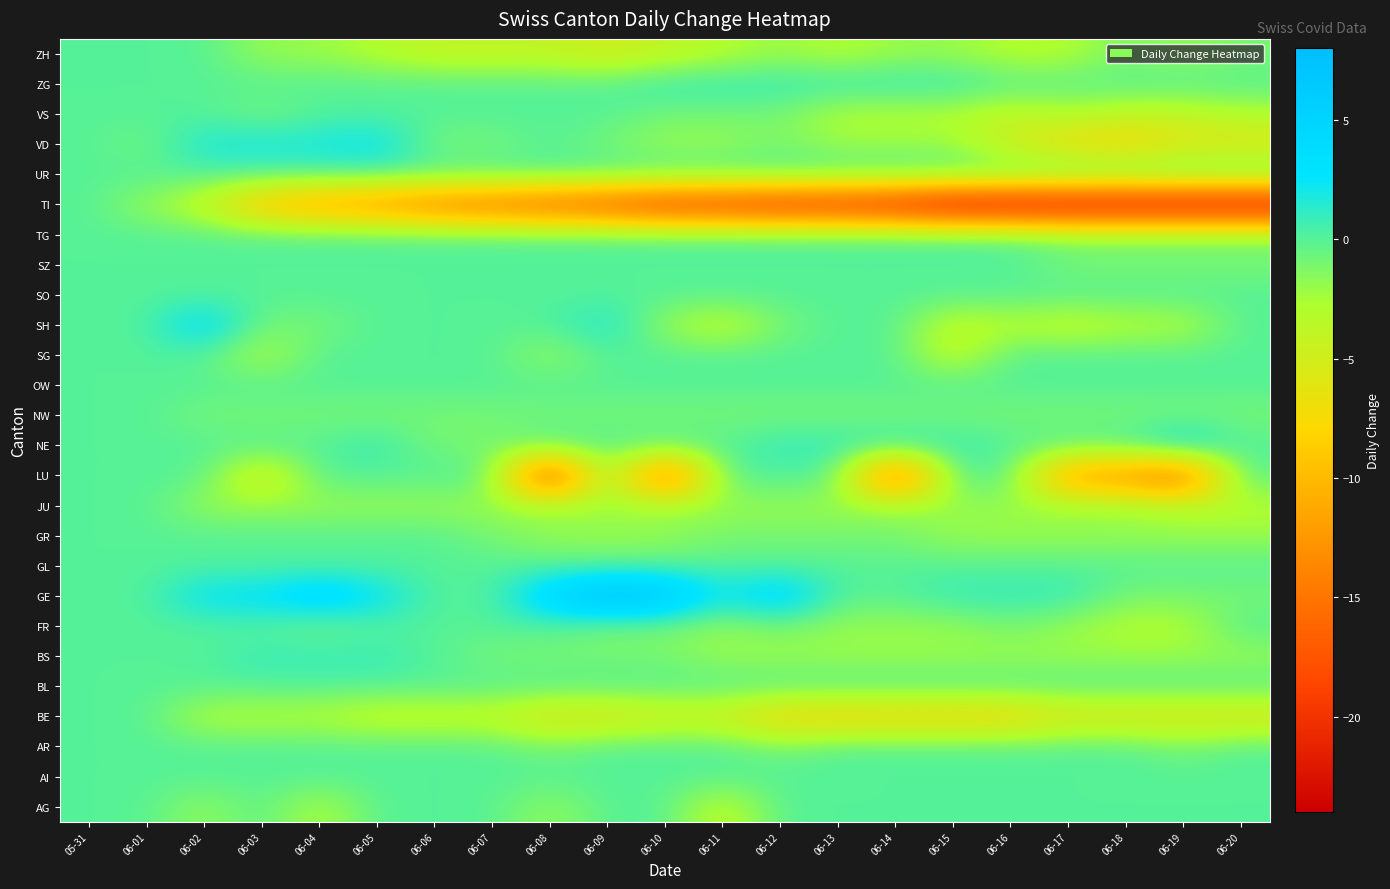

Reading right to left, extract all data points from this chart.

AG: 06-20=0	06-19=0	06-18=0	06-17=0	06-16=0	06-15=0	06-14=0	06-13=0	06-12=0	06-11=-4	06-10=0	06-09=0	06-08=-2	06-07=0	06-06=0	06-05=0	06-04=-3	06-03=0	06-02=-2	06-01=0	05-31=0
AI: 06-20=0	06-19=0	06-18=0	06-17=0	06-16=0	06-15=0	06-14=0	06-13=0	06-12=0	06-11=0	06-10=0	06-09=0	06-08=0	06-07=0	06-06=0	06-05=0	06-04=0	06-03=0	06-02=0	06-01=0	05-31=0
AR: 06-20=0	06-19=-1	06-18=0	06-17=0	06-16=0	06-15=0	06-14=0	06-13=0	06-12=-1	06-11=0	06-10=0	06-09=0	06-08=-1	06-07=0	06-06=0	06-05=0	06-04=0	06-03=0	06-02=0	06-01=0	05-31=0
BE: 06-20=-6	06-19=-6	06-18=-6	06-17=-6	06-16=-8	06-15=-8	06-14=-8	06-13=-8	06-12=-8	06-11=-5	06-10=-5	06-09=-6	06-08=-6	06-07=-4	06-06=-4	06-05=-4	06-04=-3	06-03=-3	06-02=-3	06-01=0	05-31=0
BL: 06-20=0	06-19=0	06-18=0	06-17=0	06-16=0	06-15=0	06-14=0	06-13=0	06-12=0	06-11=0	06-10=0	06-09=0	06-08=0	06-07=0	06-06=0	06-05=0	06-04=0	06-03=0	06-02=0	06-01=0	05-31=0
BS: 06-20=-2	06-19=-2	06-18=-2	06-17=-2	06-16=-2	06-15=-2	06-14=-2	06-13=-2	06-12=-2	06-11=-2	06-10=-1	06-09=-1	06-08=-1	06-07=-1	06-06=0	06-05=1	06-04=1	06-03=1	06-02=0	06-01=0	05-31=0
FR: 06-20=0	06-19=-3	06-18=-3	06-17=-2	06-16=-1	06-15=-2	06-14=-2	06-13=-2	06-12=-1	06-11=-2	06-10=-1	06-09=-1	06-08=0	06-07=0	06-06=0	06-05=0	06-04=-1	06-03=0	06-02=0	06-01=0	05-31=0
GE: 06-20=-1	06-19=-1	06-18=-1	06-17=1	06-16=1	06-15=1	06-14=0	06-13=0	06-12=5	06-11=2	06-10=7	06-09=8	06-08=5	06-07=0	06-06=0	06-05=3	06-04=5	06-03=3	06-02=3	06-01=0	05-31=0
GL: 06-20=0	06-19=0	06-18=0	06-17=0	06-16=0	06-15=0	06-14=0	06-13=0	06-12=0	06-11=0	06-10=0	06-09=0	06-08=0	06-07=0	06-06=0	06-05=0	06-04=0	06-03=0	06-02=0	06-01=0	05-31=0
GR: 06-20=-2	06-19=-2	06-18=-2	06-17=-2	06-16=-2	06-15=-2	06-14=-1	06-13=-1	06-12=-1	06-11=-1	06-10=-2	06-09=-2	06-08=-2	06-07=-1	06-06=0	06-05=0	06-04=0	06-03=0	06-02=0	06-01=0	05-31=0
JU: 06-20=-3	06-19=-3	06-18=-2	06-17=-2	06-16=-2	06-15=-2	06-14=-2	06-13=-2	06-12=-2	06-11=-2	06-10=-2	06-09=-2	06-08=-2	06-07=-2	06-06=-2	06-05=-2	06-04=-2	06-03=-2	06-02=-2	06-01=0	05-31=0
LU: 06-20=0	06-19=-17	06-18=-13	06-17=-13	06-16=0	06-15=0	06-14=-18	06-13=0	06-12=0	06-11=0	06-10=-18	06-09=0	06-08=-21	06-07=0	06-06=0	06-05=0	06-04=0	06-03=-6	06-02=0	06-01=0	05-31=0
NE: 06-20=0	06-19=3	06-18=0	06-17=0	06-16=0	06-15=1	06-14=1	06-13=1	06-12=1	06-11=0	06-10=0	06-09=0	06-08=0	06-07=-1	06-06=-1	06-05=1	06-04=0	06-03=0	06-02=0	06-01=0	05-31=0
NW: 06-20=-1	06-19=-1	06-18=-1	06-17=-1	06-16=-1	06-15=-1	06-14=-1	06-13=-1	06-12=-1	06-11=-1	06-10=-1	06-09=-1	06-08=-1	06-07=-1	06-06=-1	06-05=-1	06-04=-1	06-03=-1	06-02=-1	06-01=0	05-31=0
OW: 06-20=0	06-19=0	06-18=0	06-17=0	06-16=0	06-15=0	06-14=0	06-13=0	06-12=0	06-11=0	06-10=0	06-09=0	06-08=0	06-07=0	06-06=0	06-05=0	06-04=0	06-03=0	06-02=0	06-01=0	05-31=0
SG: 06-20=0	06-19=0	06-18=0	06-17=0	06-16=0	06-15=-4	06-14=0	06-13=0	06-12=0	06-11=0	06-10=0	06-09=0	06-08=-2	06-07=0	06-06=0	06-05=0	06-04=0	06-03=-3	06-02=0	06-01=0	05-31=0
SH: 06-20=0	06-19=-3	06-18=-3	06-17=-4	06-16=-3	06-15=-4	06-14=0	06-13=0	06-12=-1	06-11=-4	06-10=-2	06-09=2	06-08=0	06-07=0	06-06=0	06-05=0	06-04=-1	06-03=-1	06-02=4	06-01=0	05-31=0
SO: 06-20=0	06-19=0	06-18=0	06-17=0	06-16=0	06-15=0	06-14=0	06-13=0	06-12=0	06-11=0	06-10=0	06-09=0	06-08=0	06-07=0	06-06=0	06-05=0	06-04=0	06-03=0	06-02=0	06-01=0	05-31=0
SZ: 06-20=-1	06-19=-1	06-18=-1	06-17=-1	06-16=0	06-15=0	06-14=0	06-13=0	06-12=0	06-11=0	06-10=0	06-09=0	06-08=0	06-07=0	06-06=0	06-05=0	06-04=0	06-03=0	06-02=0	06-01=0	05-31=0
TG: 06-20=-1	06-19=-1	06-18=-1	06-17=-1	06-16=0	06-15=0	06-14=0	06-13=0	06-12=0	06-11=0	06-10=0	06-09=0	06-08=0	06-07=0	06-06=0	06-05=0	06-04=0	06-03=0	06-02=0	06-01=0	05-31=0
TI: 06-20=-24	06-19=-24	06-18=-24	06-17=-24	06-16=-24	06-15=-24	06-14=-22	06-13=-21	06-12=-21	06-11=-20	06-10=-20	06-09=-18	06-08=-17	06-07=-16	06-06=-15	06-05=-13	06-04=-12	06-03=-10	06-02=-4	06-01=-2	05-31=0
UR: 06-20=0	06-19=0	06-18=0	06-17=0	06-16=0	06-15=0	06-14=0	06-13=0	06-12=0	06-11=0	06-10=0	06-09=0	06-08=0	06-07=0	06-06=0	06-05=0	06-04=0	06-03=0	06-02=0	06-01=0	05-31=0
VD: 06-20=-6	06-19=-6	06-18=-8	06-17=-7	06-16=-5	06-15=-2	06-14=-2	06-13=-2	06-12=-1	06-11=-2	06-10=-2	06-09=-1	06-08=0	06-07=-1	06-06=-1	06-05=3	06-04=2	06-03=2	06-02=2	06-01=-1	05-31=0
VS: 06-20=-3	06-19=-4	06-18=-4	06-17=-3	06-16=-4	06-15=-3	06-14=-3	06-13=-3	06-12=-1	06-11=-1	06-10=-1	06-09=0	06-08=0	06-07=0	06-06=0	06-05=0	06-04=0	06-03=-1	06-02=0	06-01=0	05-31=0
ZG: 06-20=0	06-19=0	06-18=0	06-17=0	06-16=0	06-15=1	06-14=1	06-13=1	06-12=1	06-11=1	06-10=1	06-09=0	06-08=0	06-07=0	06-06=0	06-05=0	06-04=0	06-03=0	06-02=0	06-01=0	05-31=0
ZH: 06-20=-1	06-19=-2	06-18=-1	06-17=-3	06-16=-3	06-15=-2	06-14=-2	06-13=-3	06-12=-2	06-11=-3	06-10=-4	06-09=-5	06-08=-4	06-07=-4	06-06=-4	06-05=-3	06-04=-2	06-03=-2	06-02=0	06-01=0	05-31=0